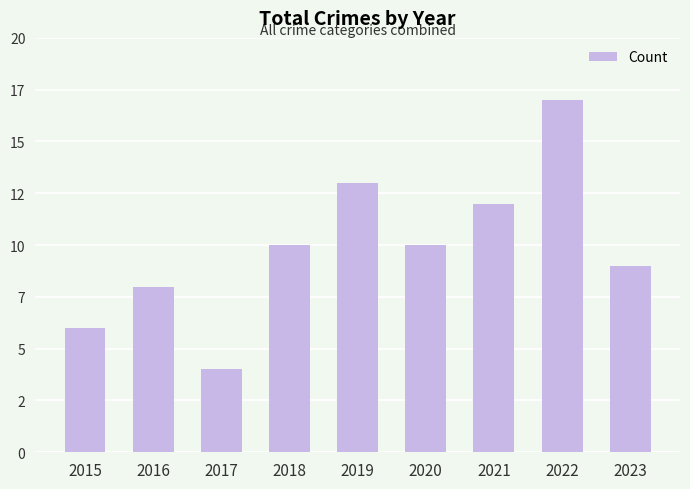

What is the maximum value shown in the chart?

17